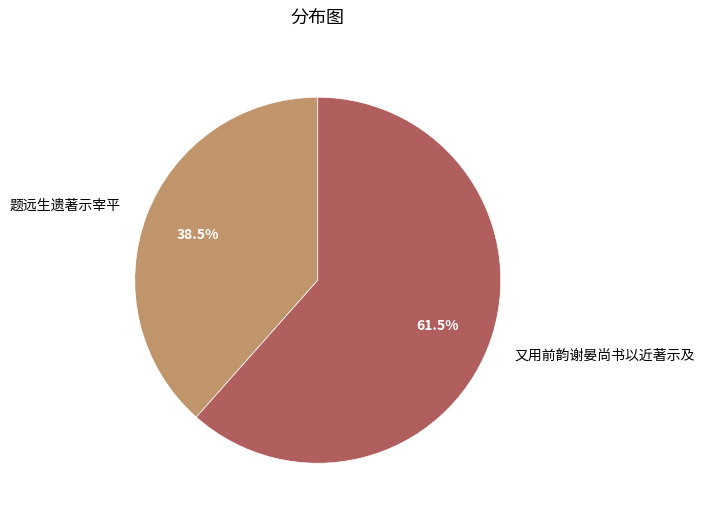

Approximately how many times larger is the value at 题远生遗著示宰平 compared to 又用前韵谢晏尚书以近著示及?

0.6